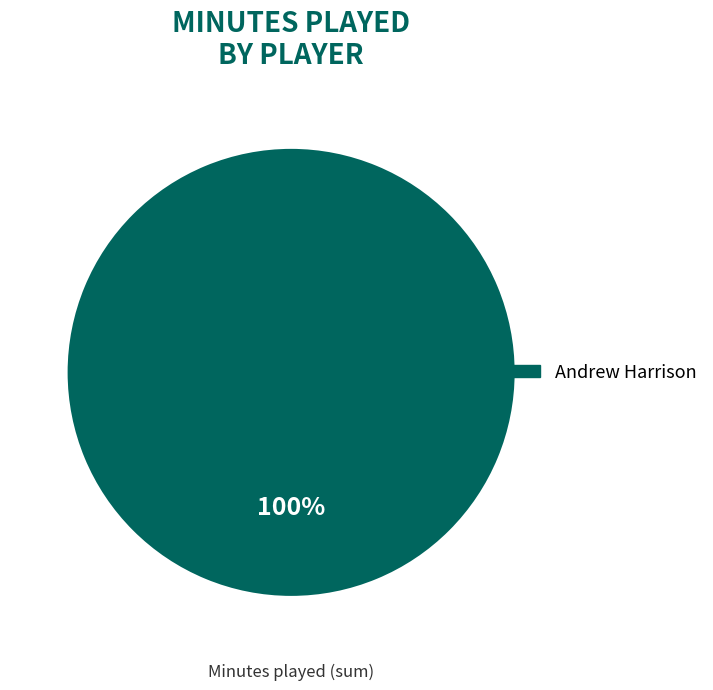

Is there a majority slice in this chart?

Yes